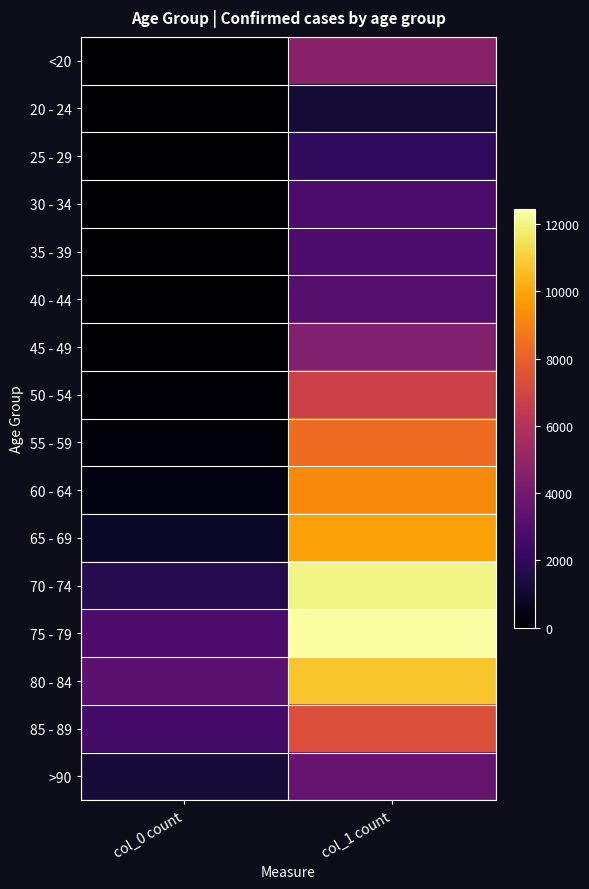

List the series in order of their peak value, lowest first.

20 - 24, 25 - 29, 30 - 34, 35 - 39, 40 - 44, >90, 45 - 49, <20, 50 - 54, 85 - 89, 55 - 59, 60 - 64, 65 - 69, 80 - 84, 70 - 74, 75 - 79